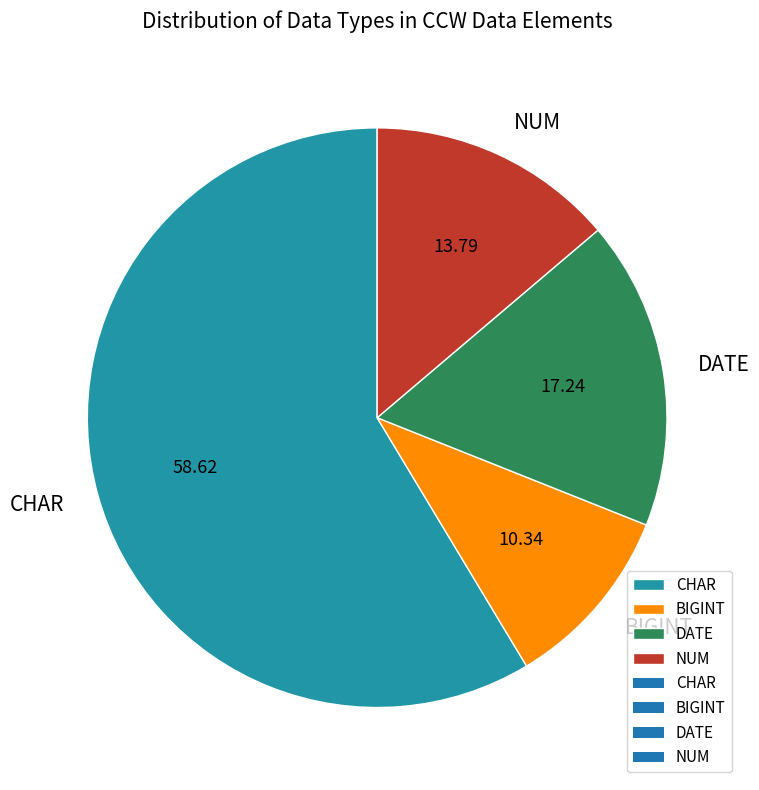

Is the sum of BIGINT and NUM greater than half?

No